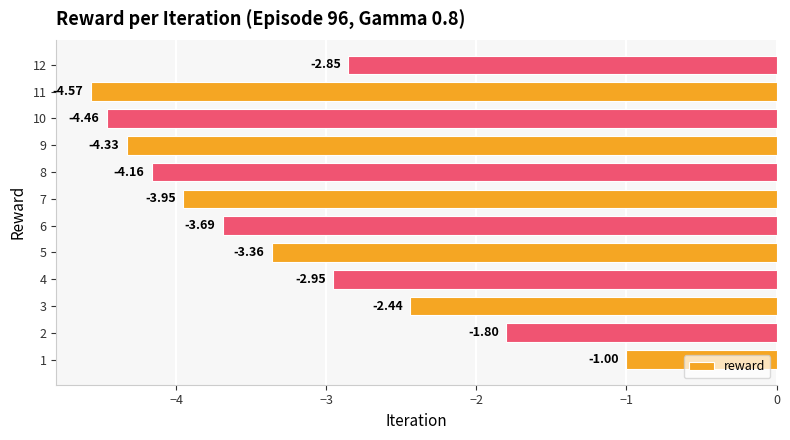

How many bars are there in total?

12